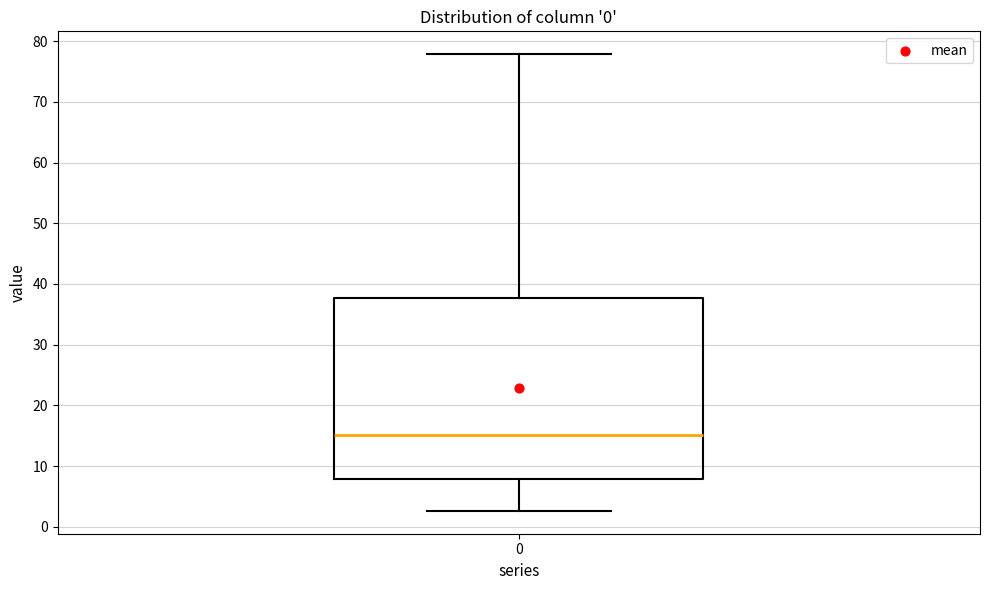

Read this box plot against the y-axis: the position of the median line, the range covered by the box, and the ends of both whiskers. The values are not printed on the chart, so give them approximately, as read against the axis.

median 15, box 8 to 38, whiskers 3 to 78